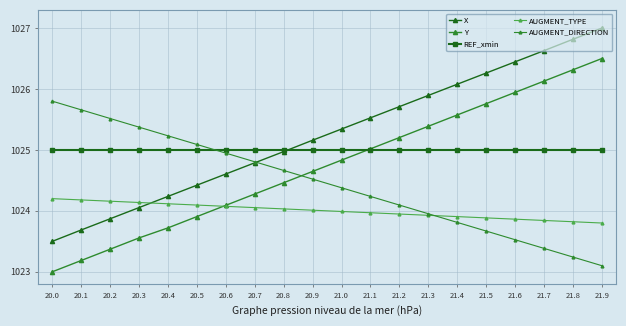

How many lines are shown in the chart?

5